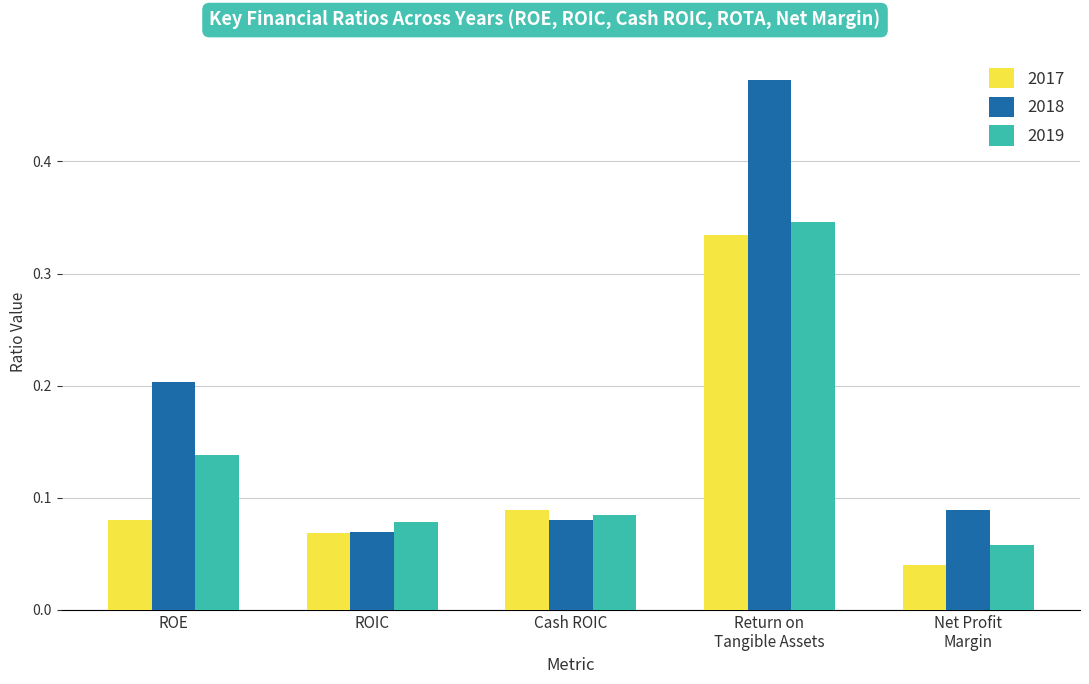

True or false: 2018 has a value of 0.2 at ROE.

True